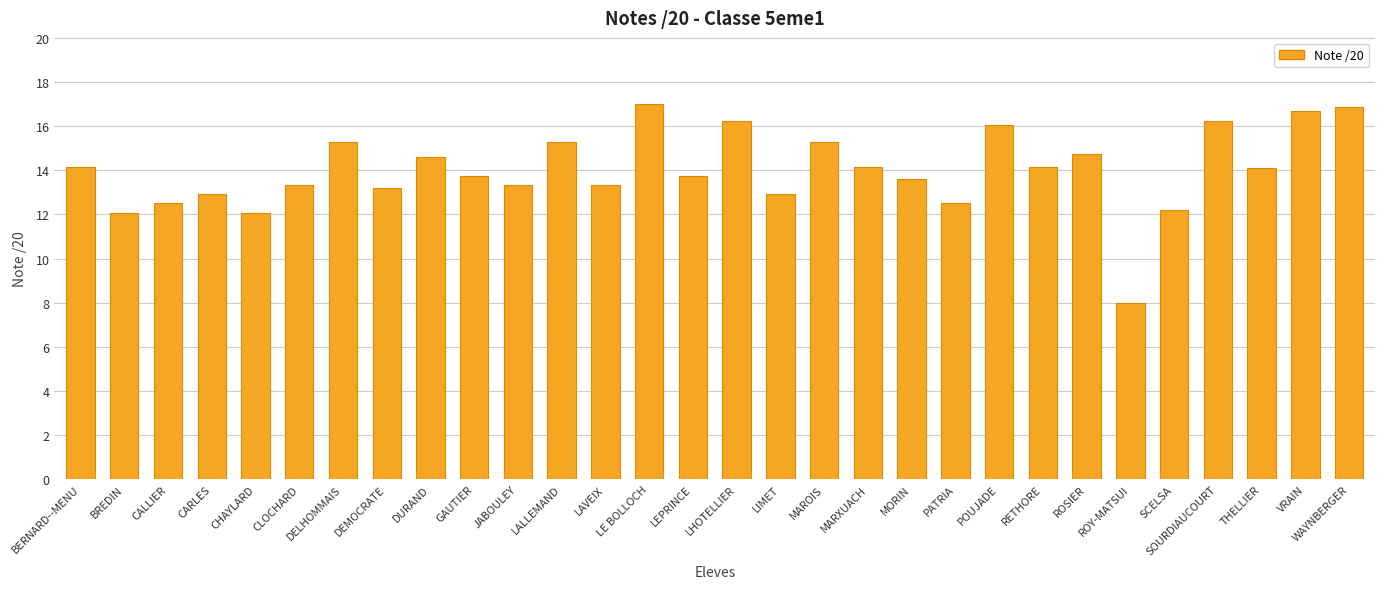

True or false: the data shows 16.2 at LHOTELLIER.

True